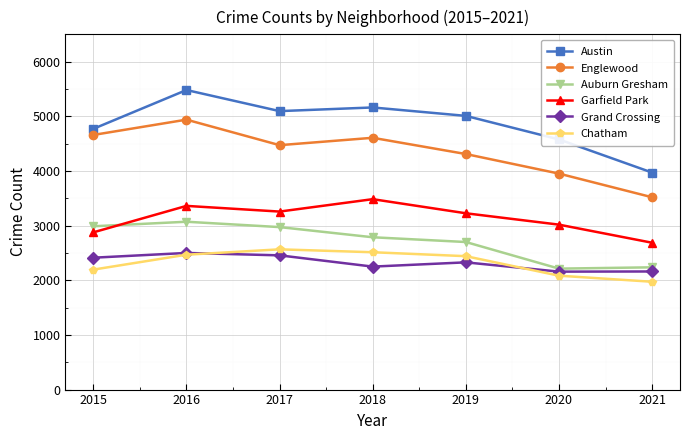

Where is Englewood nearest to the value 4229?

2019